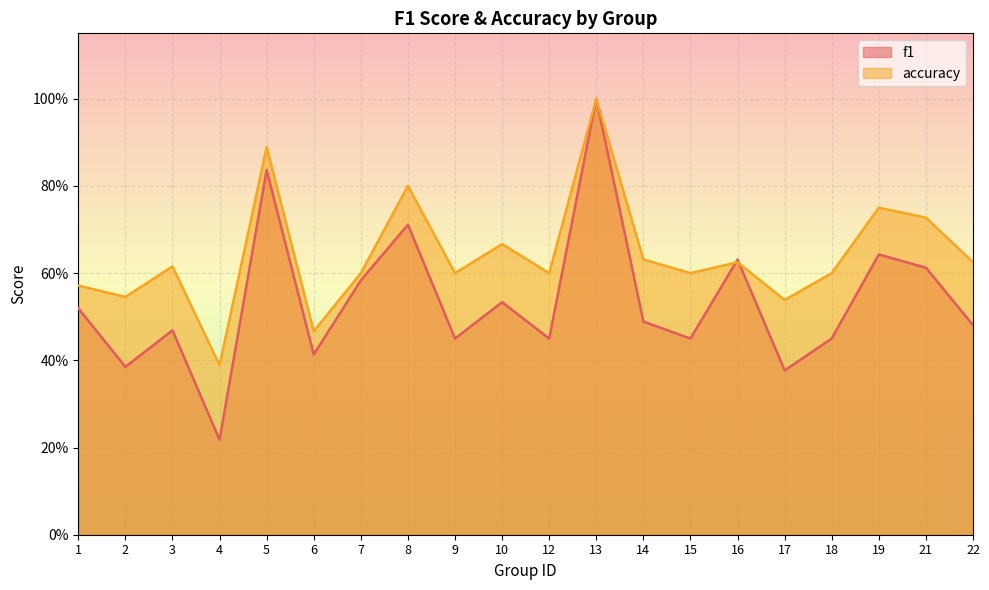

How many intersections are there between f1 and accuracy?

2